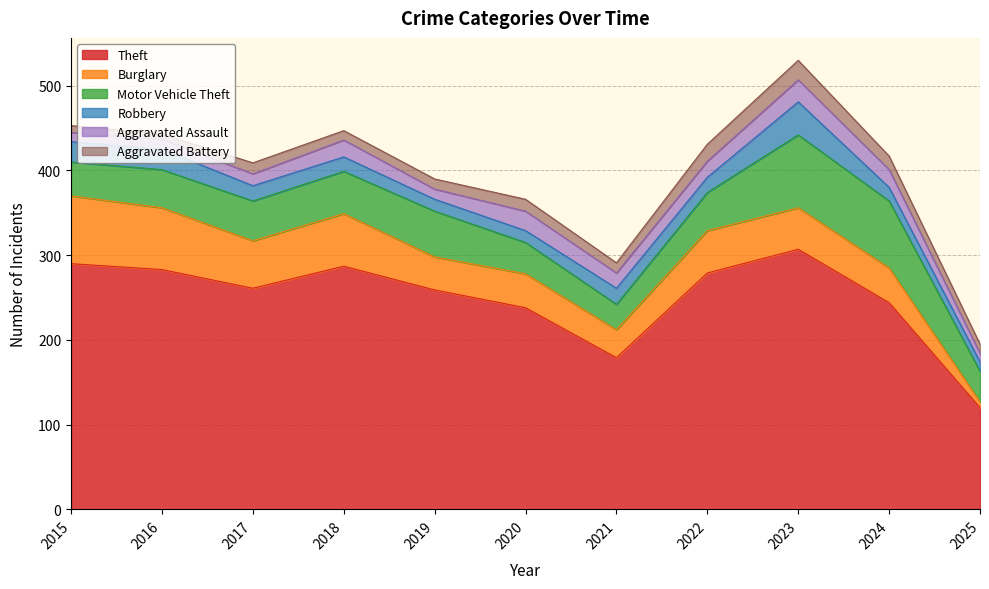

At how many categories does at least one series exceed 268?

5